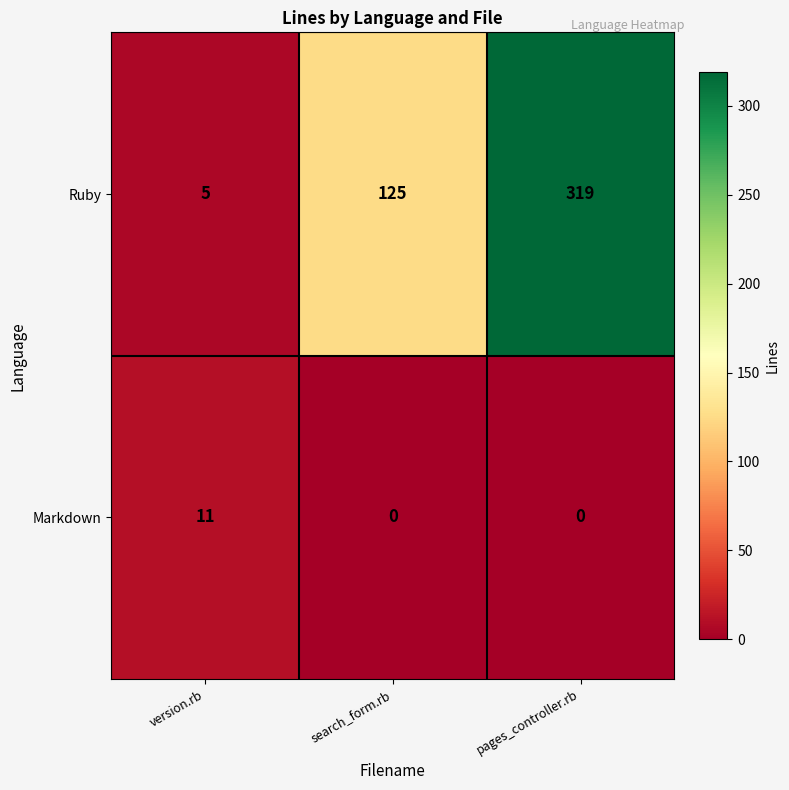

What is the approximate value of Markdown at version.rb, to the nearest 10?

10